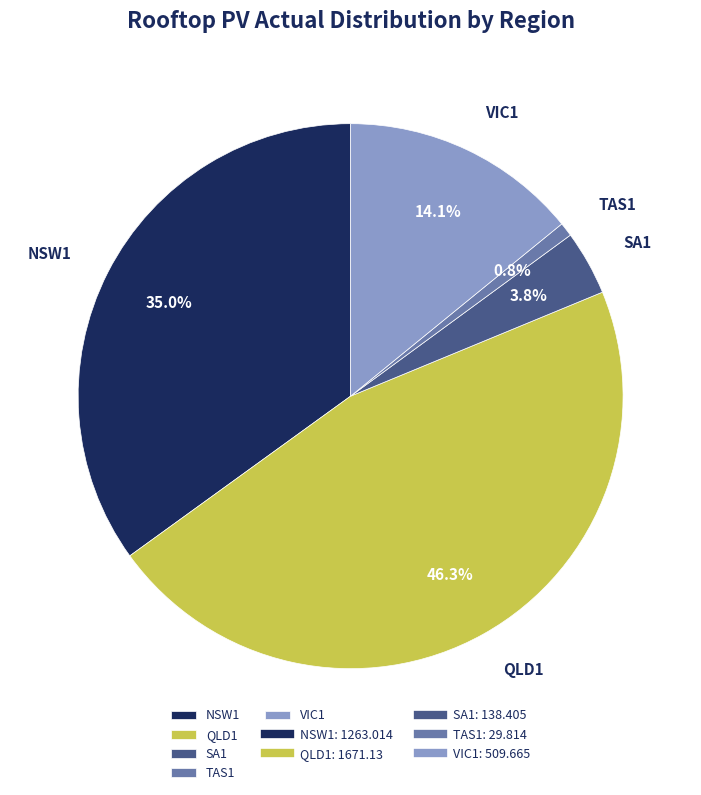

Which category has the smallest portion of the pie?

TAS1